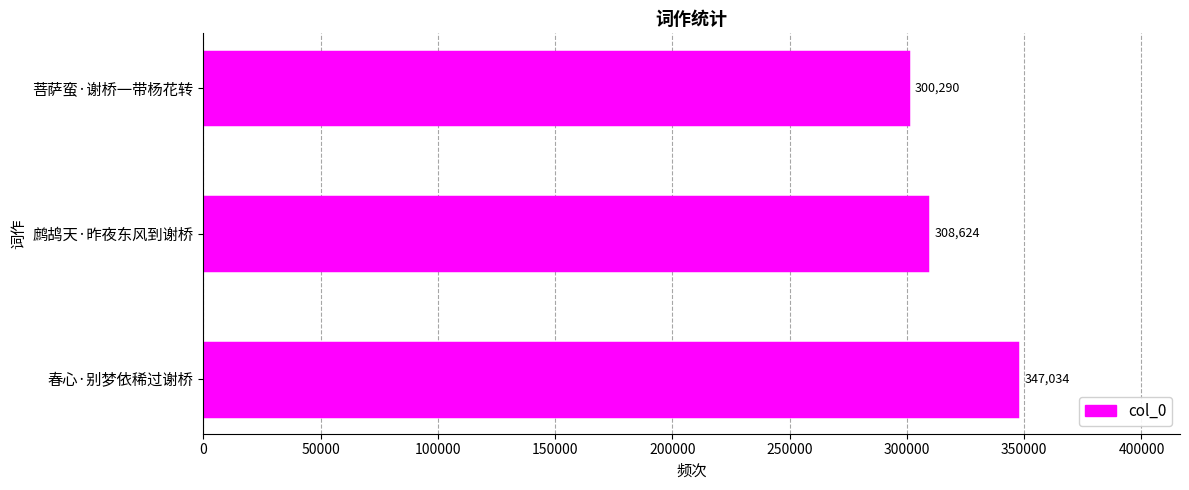

Rank the categories by value from highest to lowest.

春心·别梦依稀过谢桥, 鹧鸪天·昨夜东风到谢桥, 菩萨蛮·谢桥一带杨花转